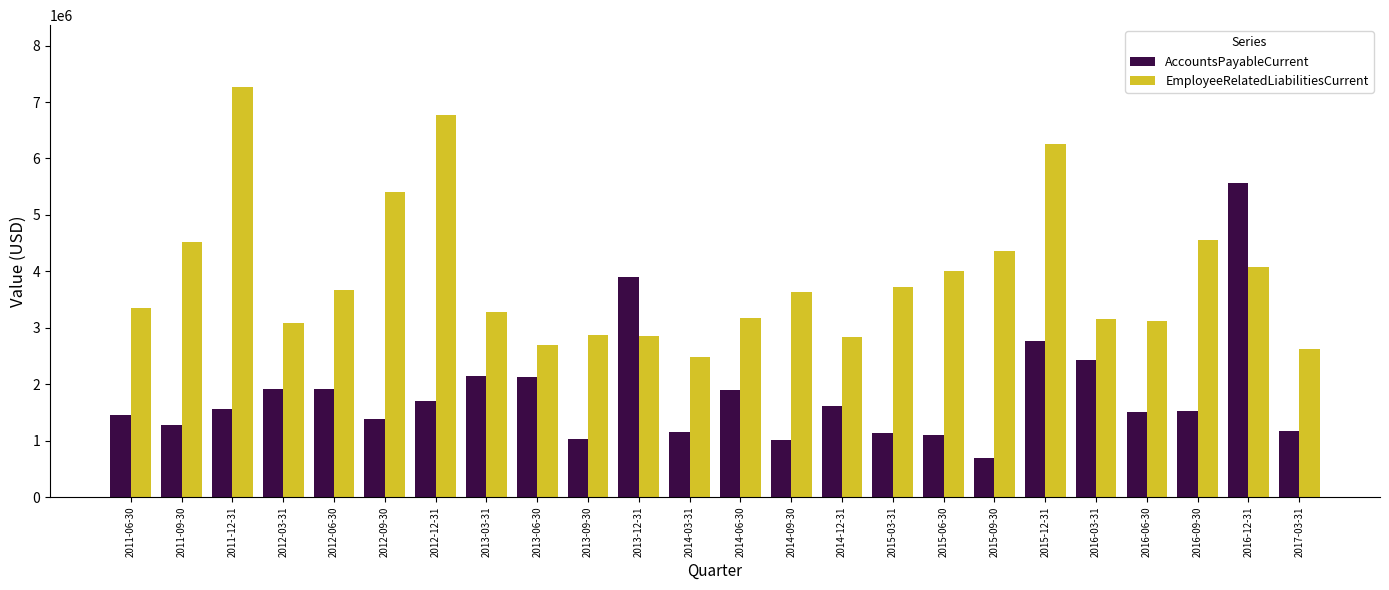

At which label does AccountsPayableCurrent reach its peak?

2016-12-31